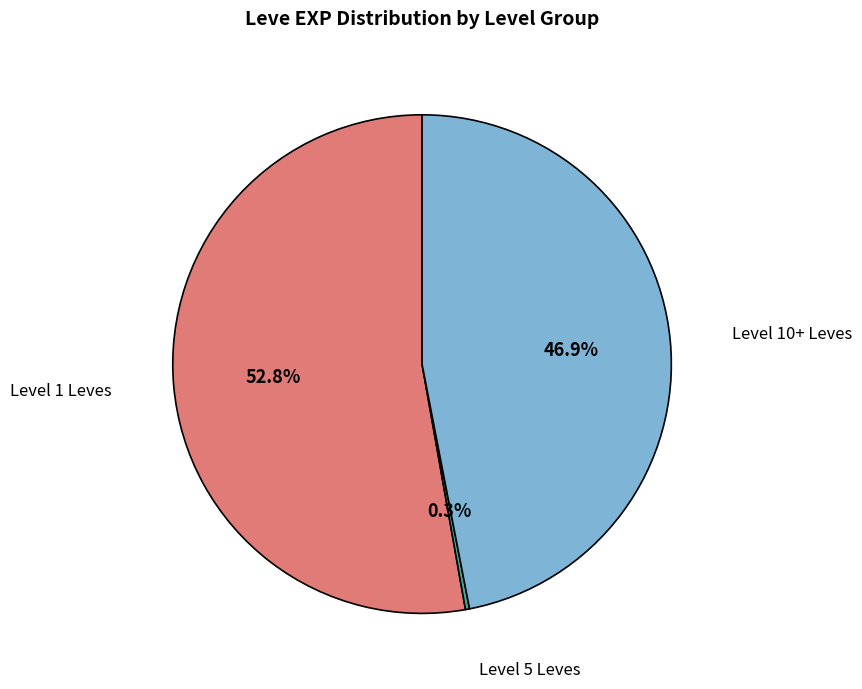

Which slice represents more than half of the pie?

Level 1 Leves